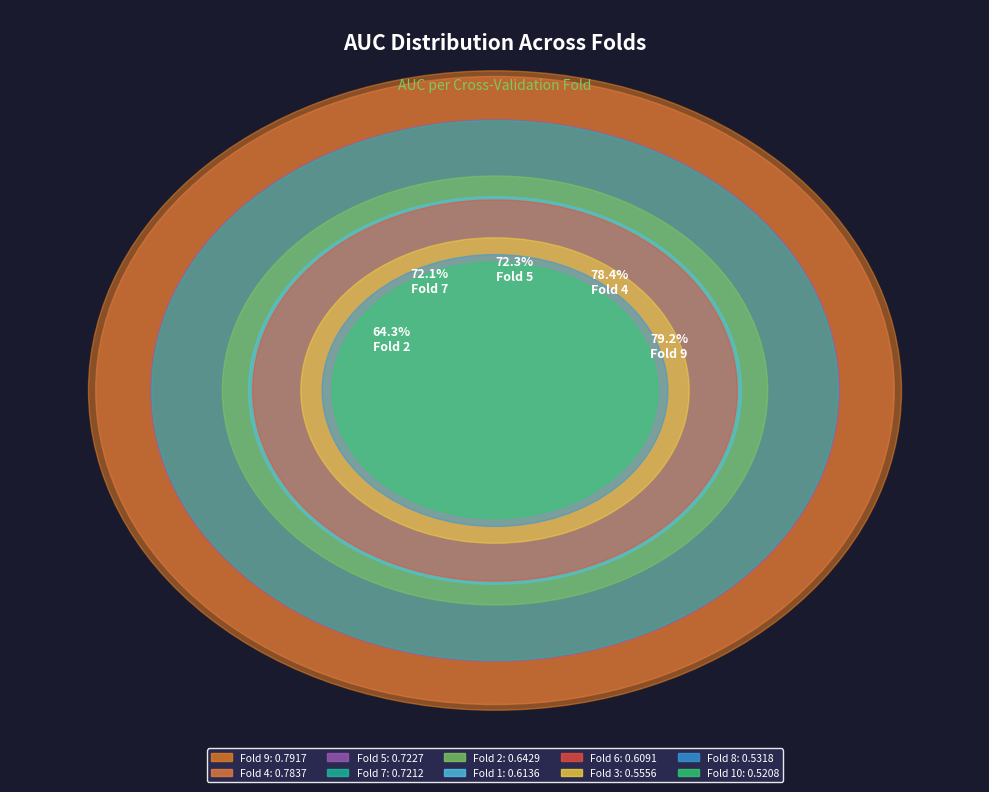

Rank the categories by value from lowest to highest.

Fold 10, Fold 8, Fold 3, Fold 6, Fold 1, Fold 2, Fold 7, Fold 5, Fold 4, Fold 9